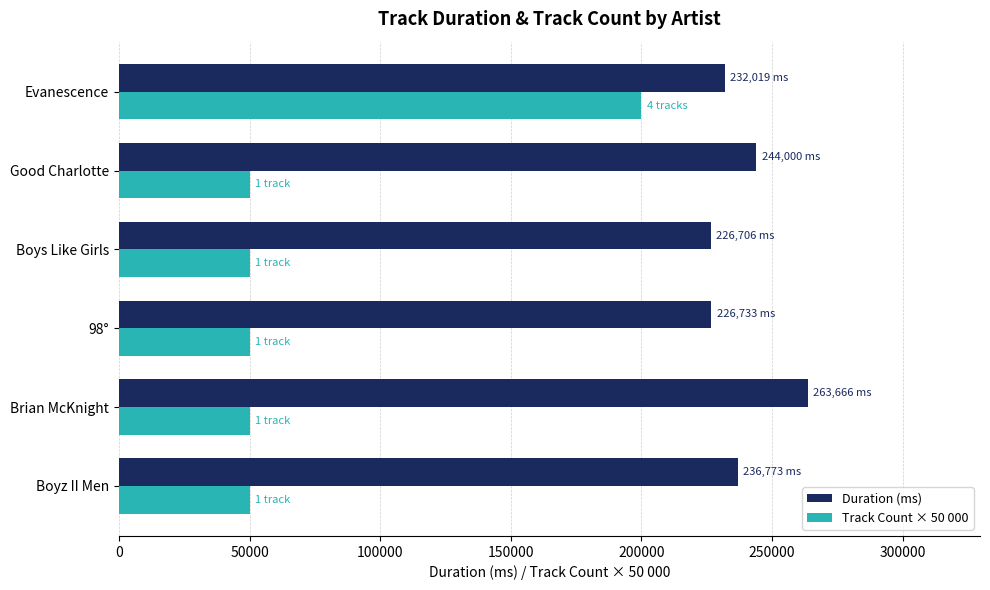

What are all the series names shown in the legend?

Duration (ms), Track Count × 50 000